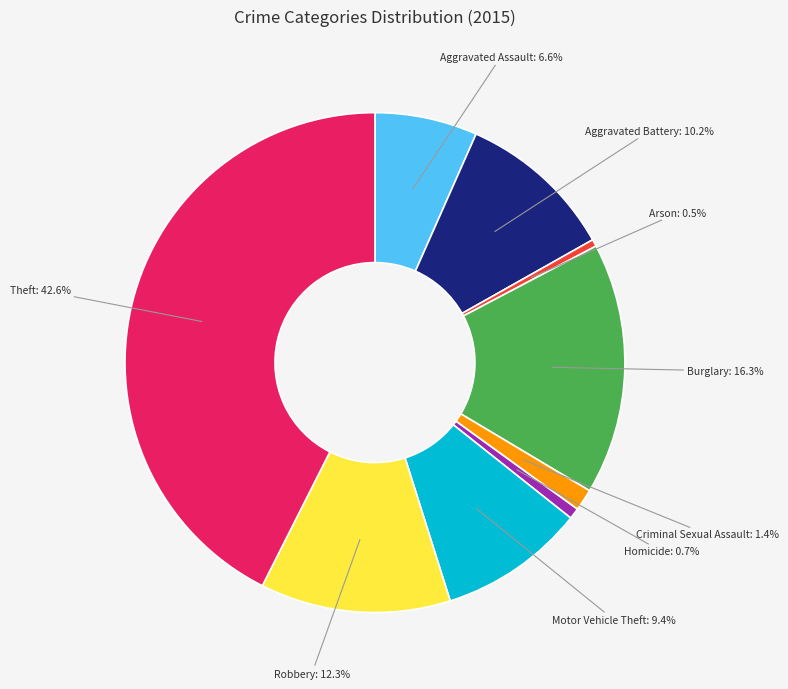

Is there a majority slice in this chart?

No